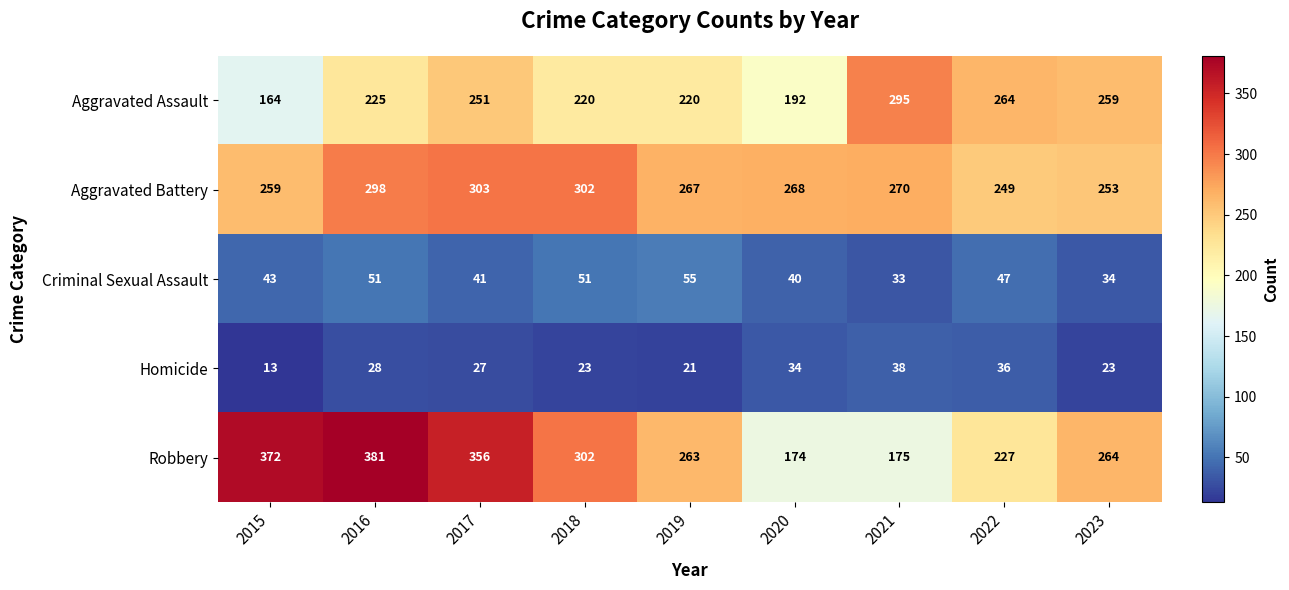

What is the total value across all series at 2023?

833